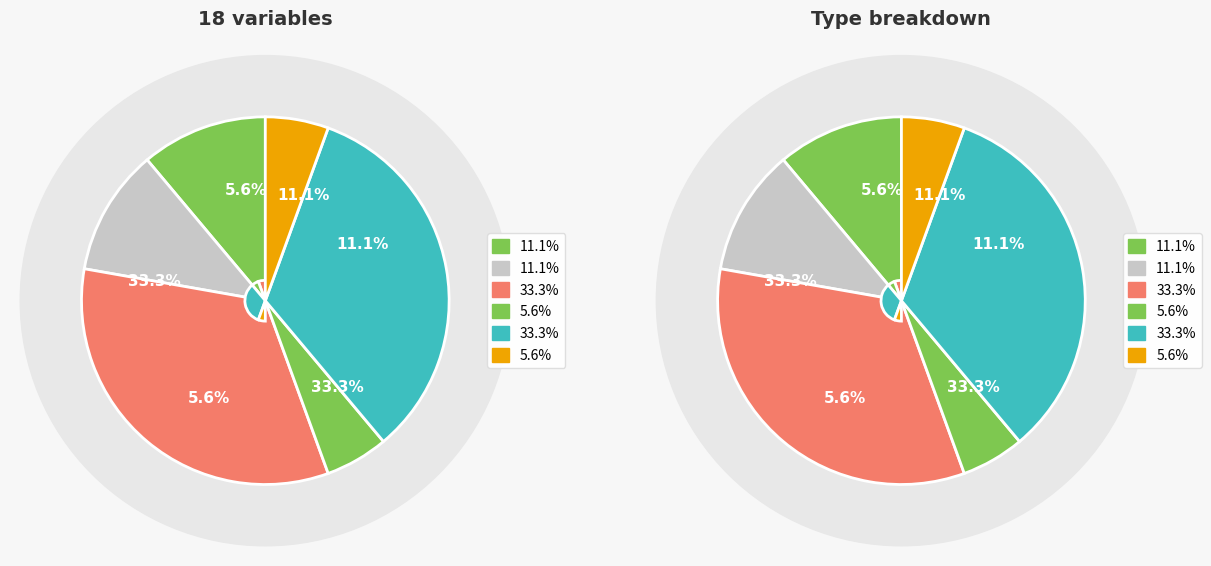

Count the number of slices in the pie.

6